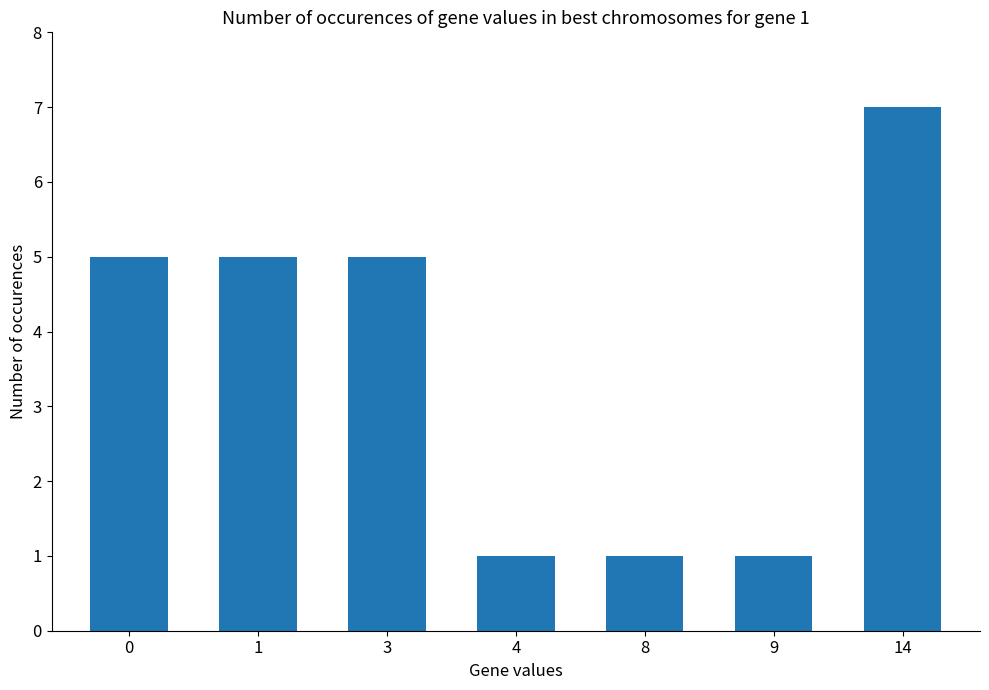

What is the change in value from 3 to 9?

-4